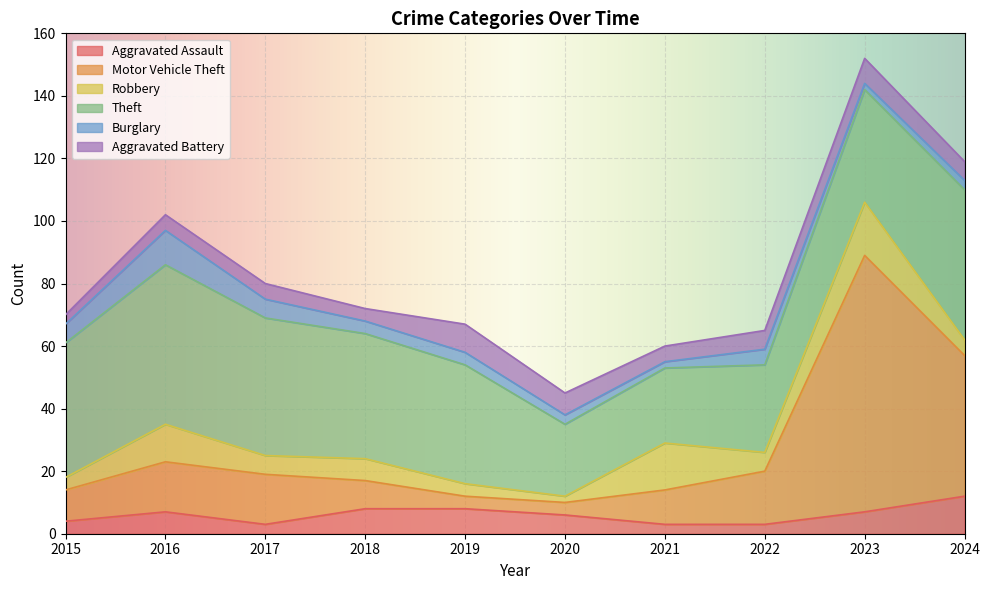

What is the difference between the maximum and minimum values in the Aggravated Assault series?

9